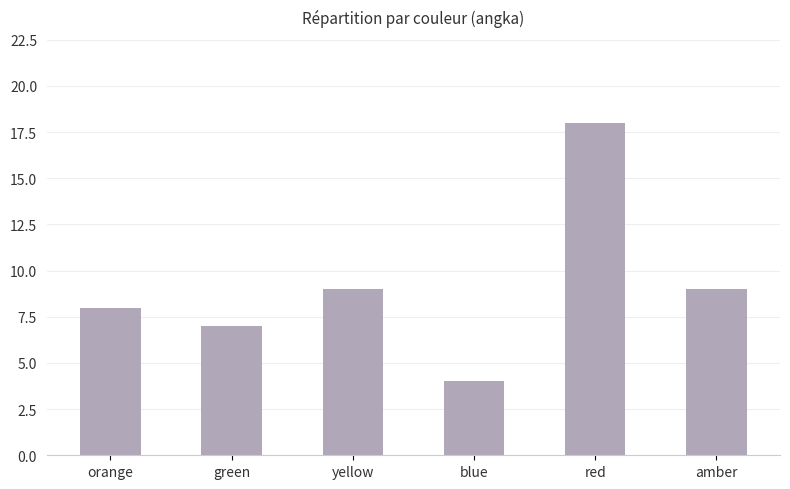

What is the difference between the second highest and second lowest values?

2